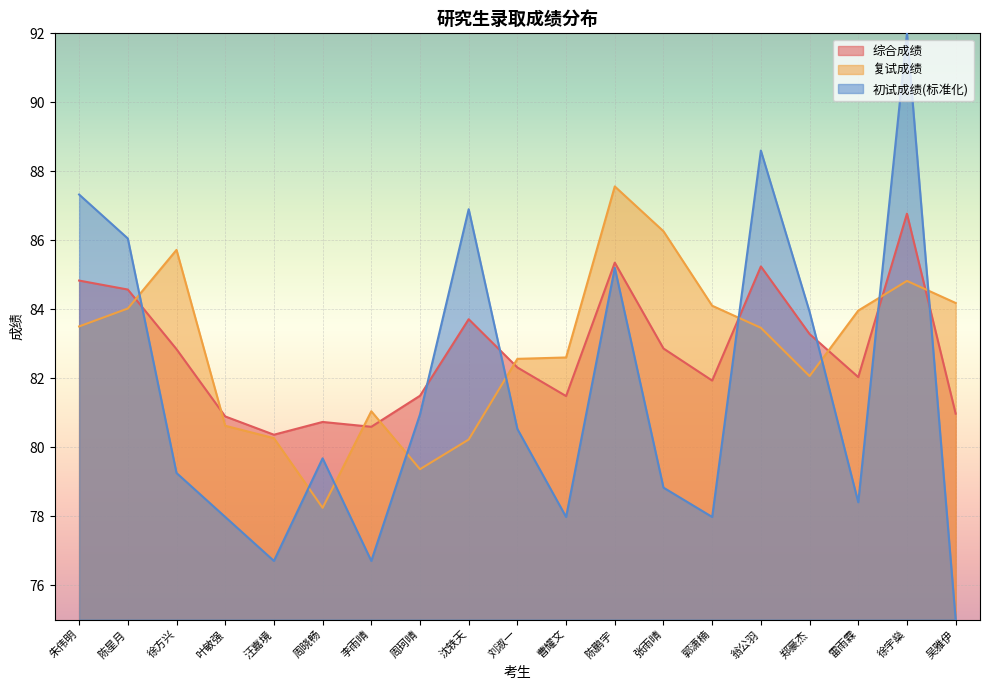

At which label is 初试成绩 closest to 83?

郑豪杰